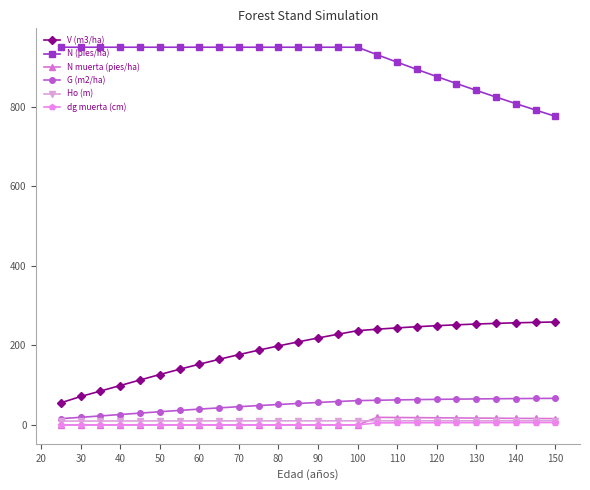

Which series has the largest total across all categories?

N (pies/ha)